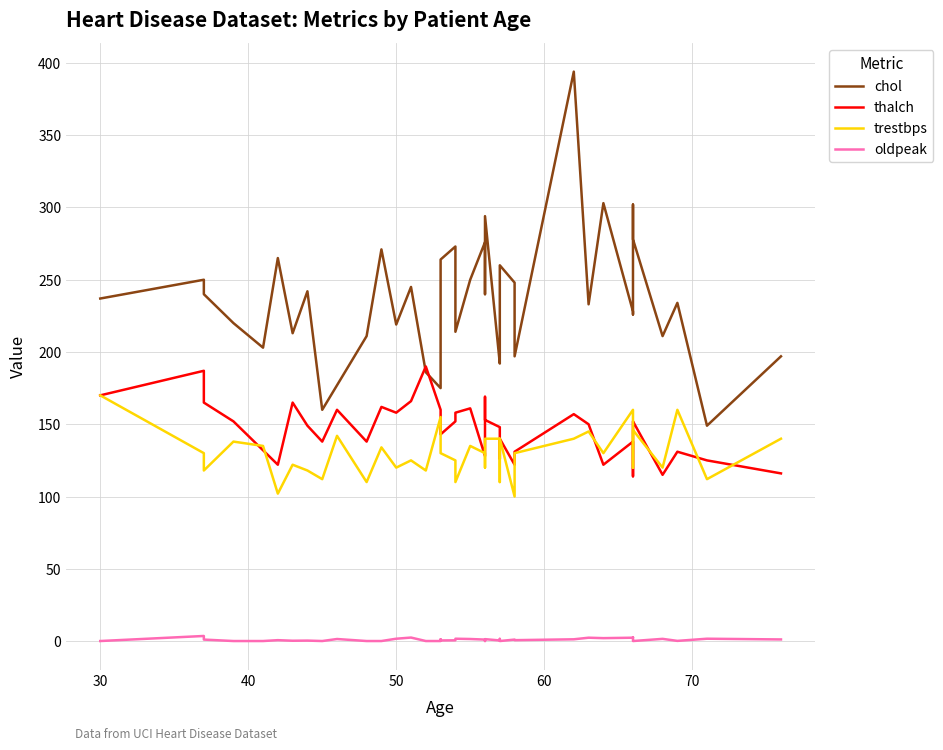

At how many categories does at least one series exceed 115?

40